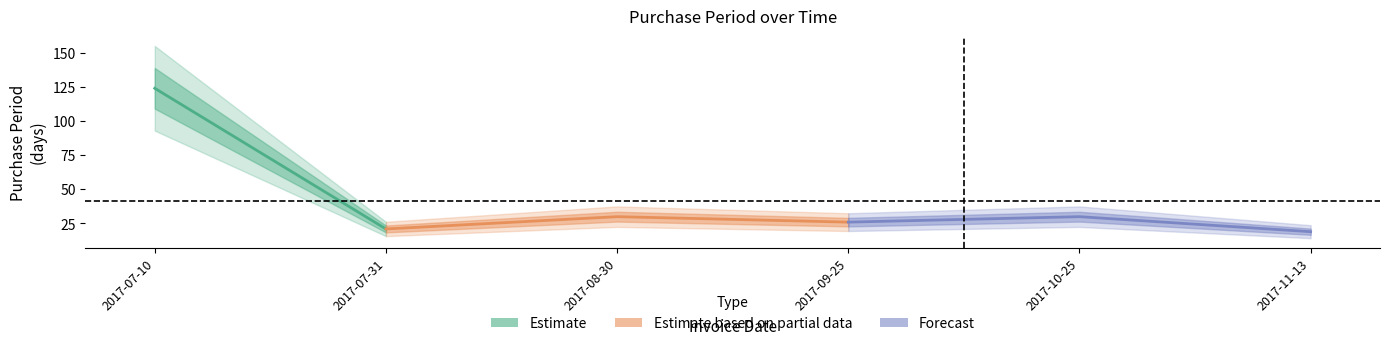

How many lines are shown in the chart?

1